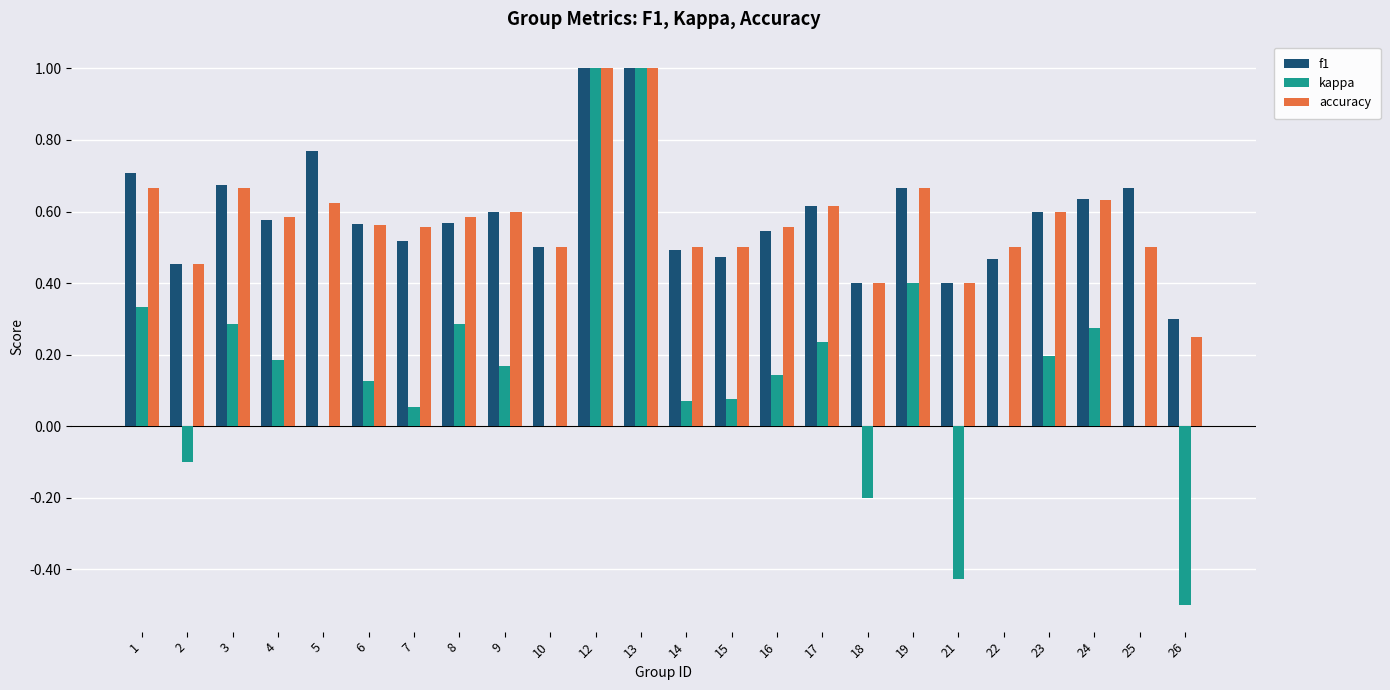

Between 4 and 21, which series saw the biggest shift?

kappa